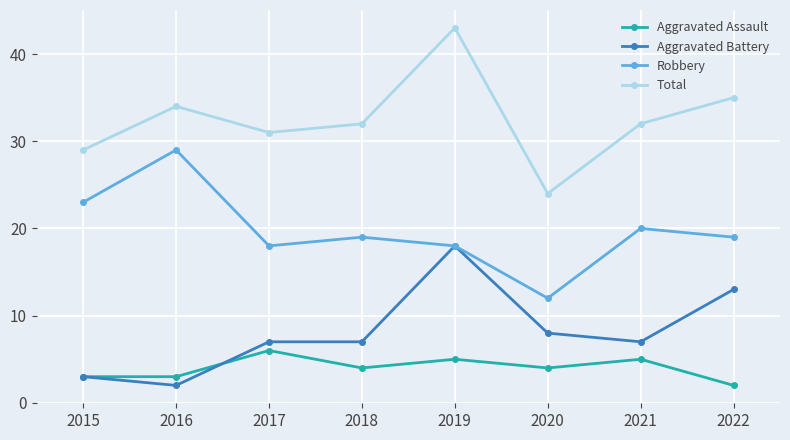

Count the number of data series in this chart.

4